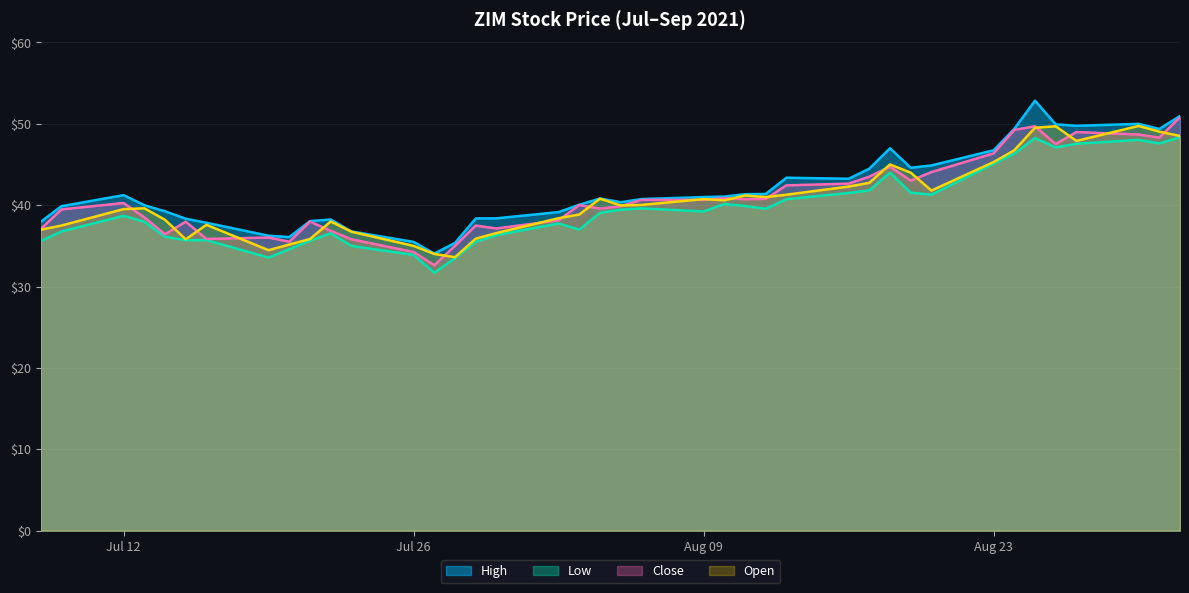

How many lines are shown in the chart?

4